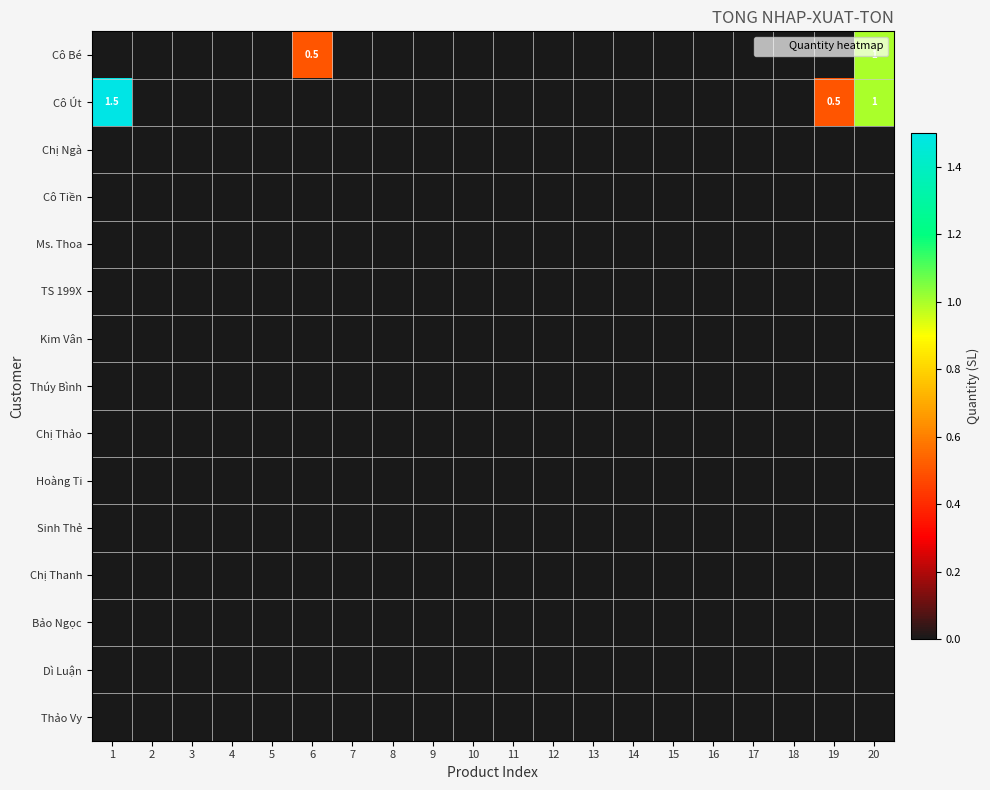

Is it true that Cô Út equals 0.4 at 1?

False